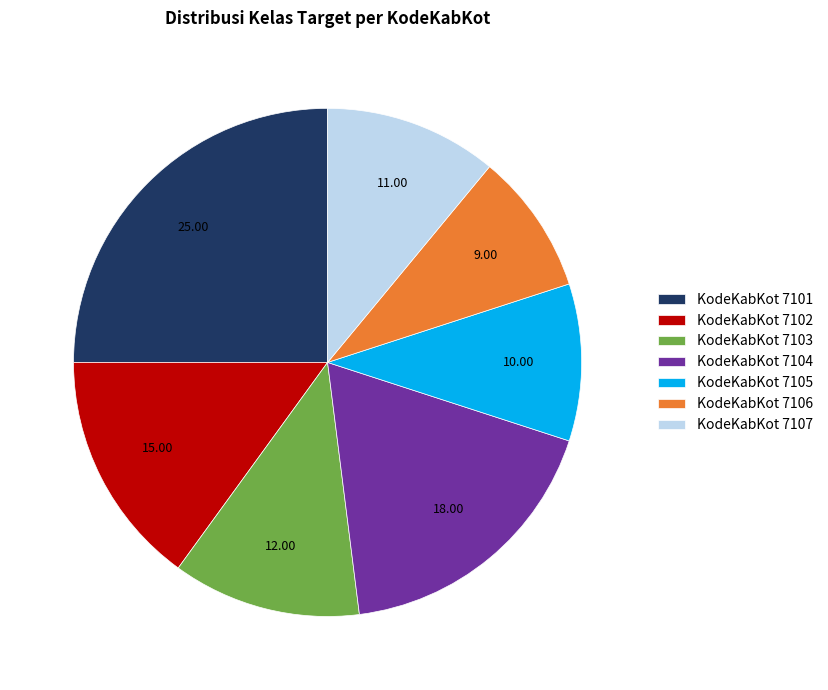

Does any single category account for the majority?

No